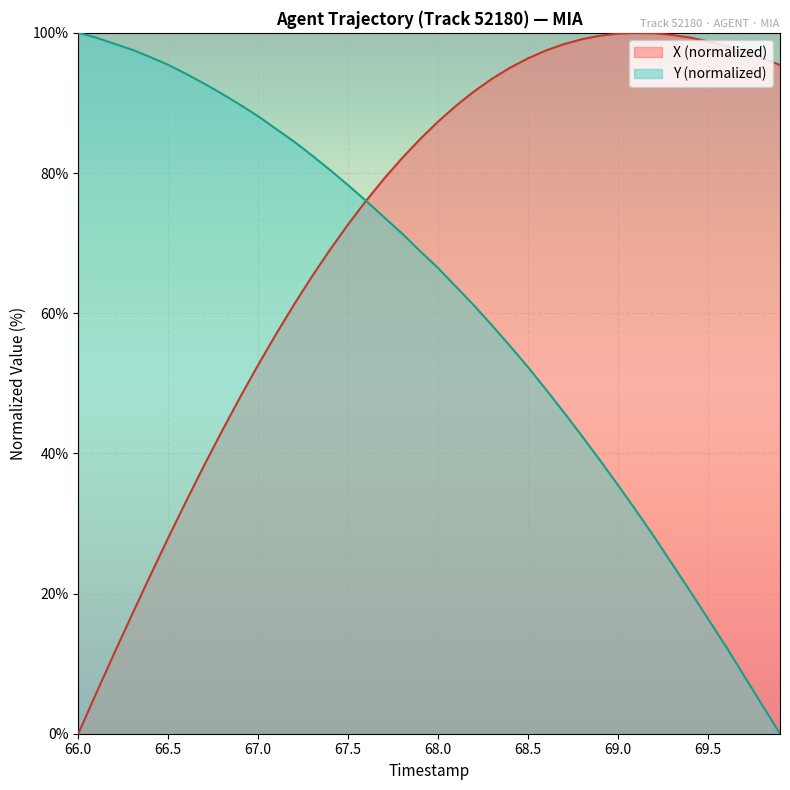

What is the maximum value for Y?

100.0